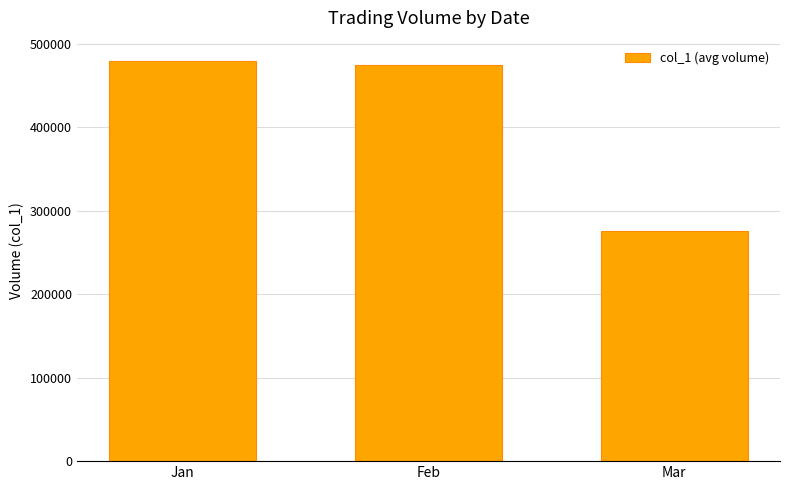

Which has a higher value, Mar or Jan?

Jan